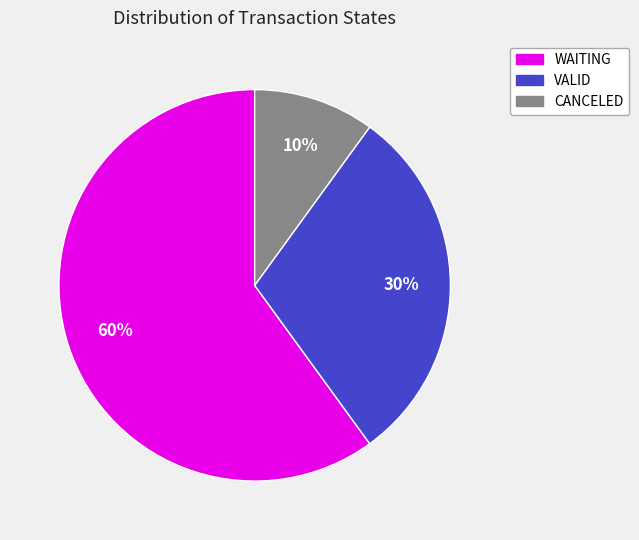

Count the number of slices in the pie.

3